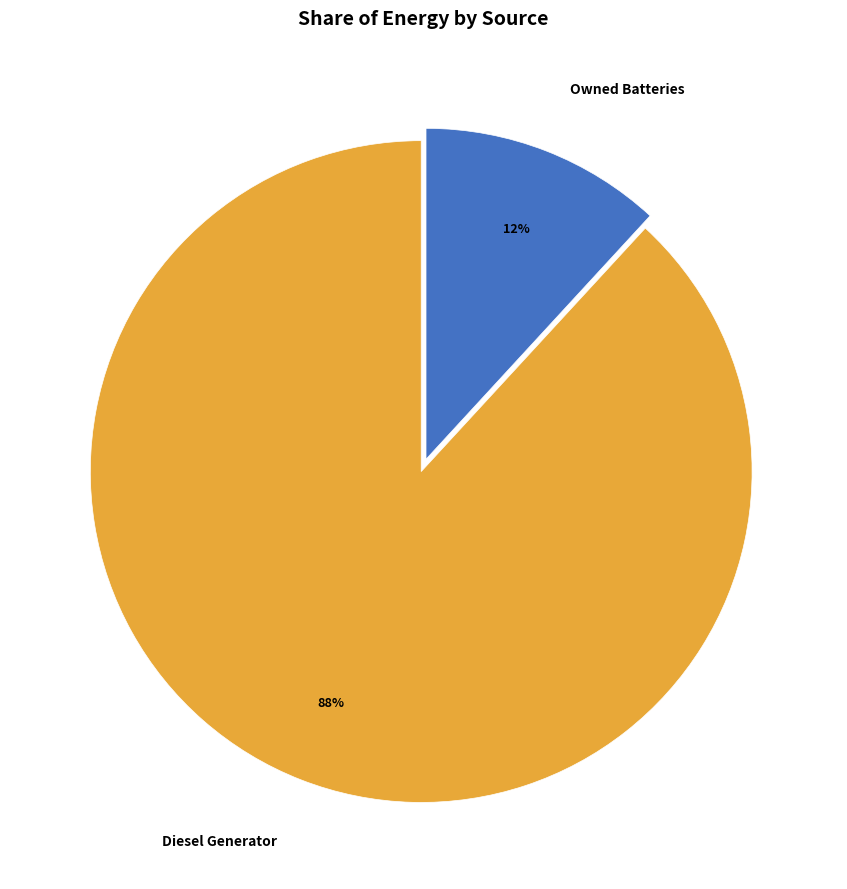

Rank the categories by value from highest to lowest.

Diesel Generator, Owned Batteries